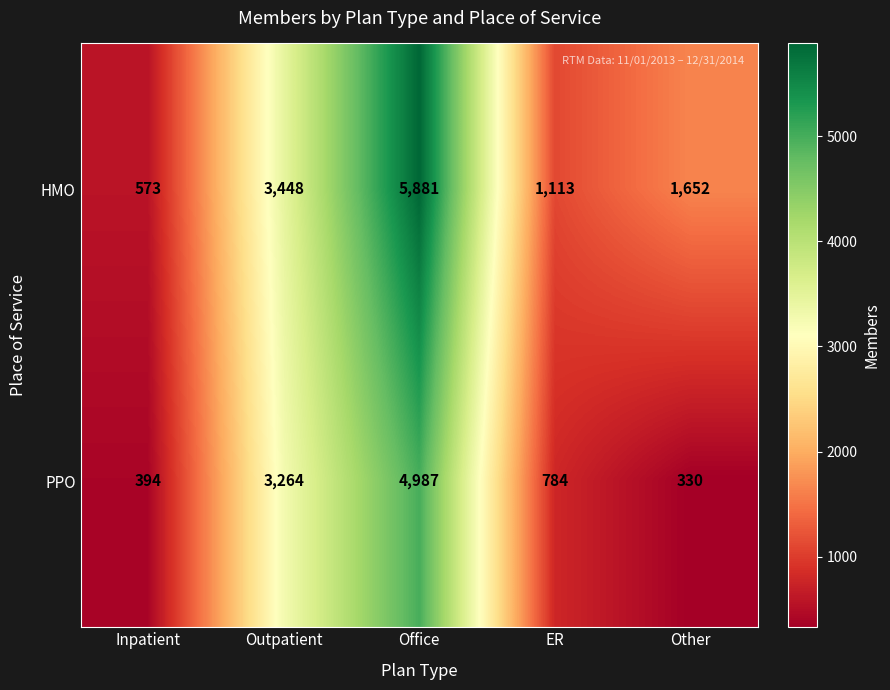

List the series in order of their peak value, highest first.

HMO, PPO